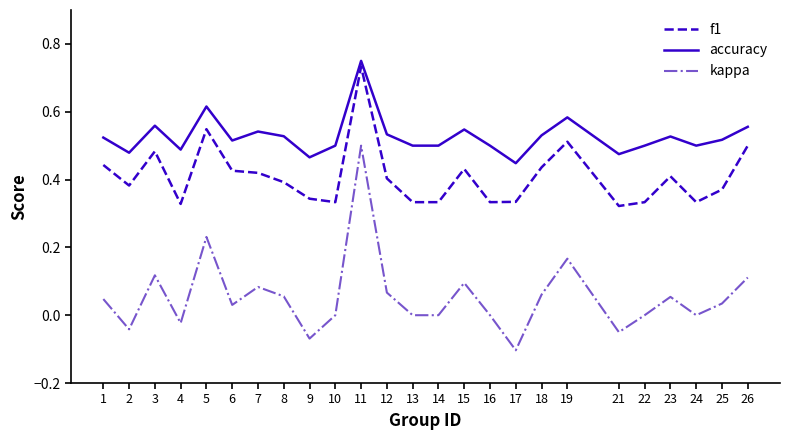

What is the total value across all series at 8?

1.0